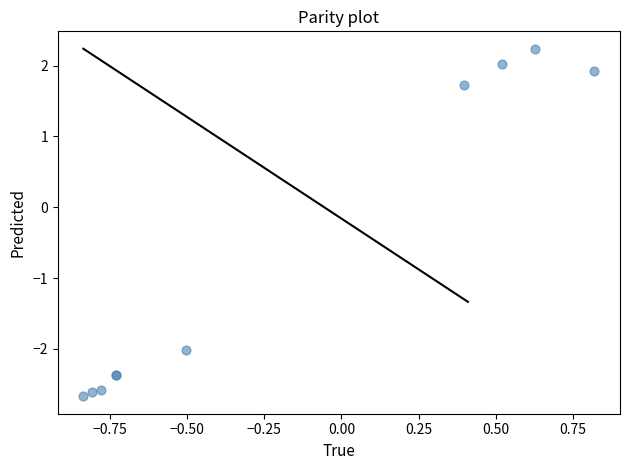

What Y value in the scatter plot is closest to 0?

1.7